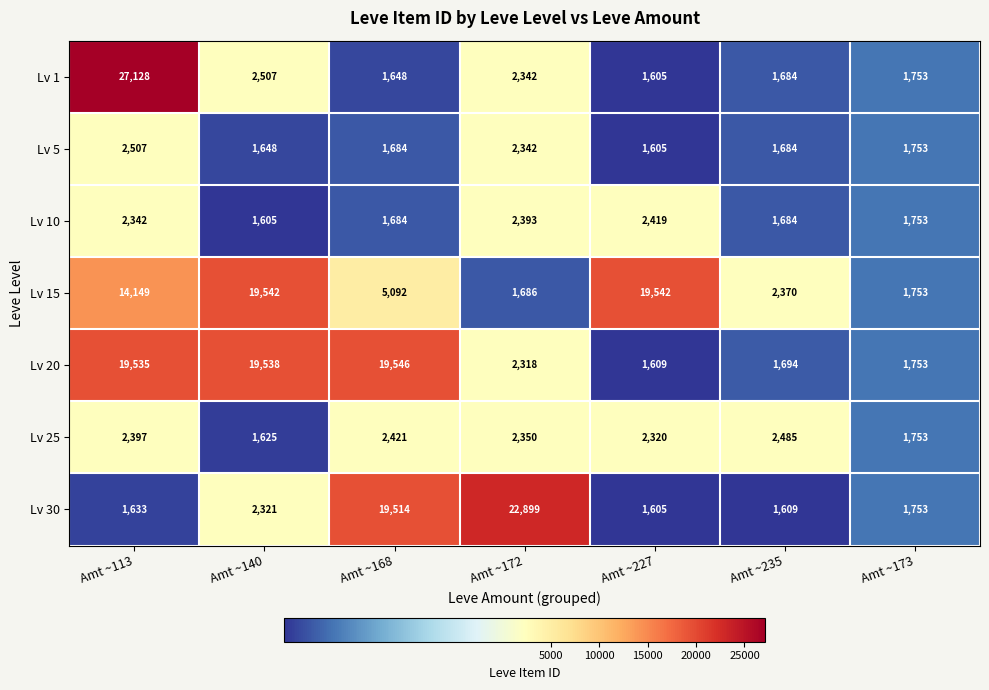

The Lv 25 series shows 548 at Amt ~140. True or false?

False